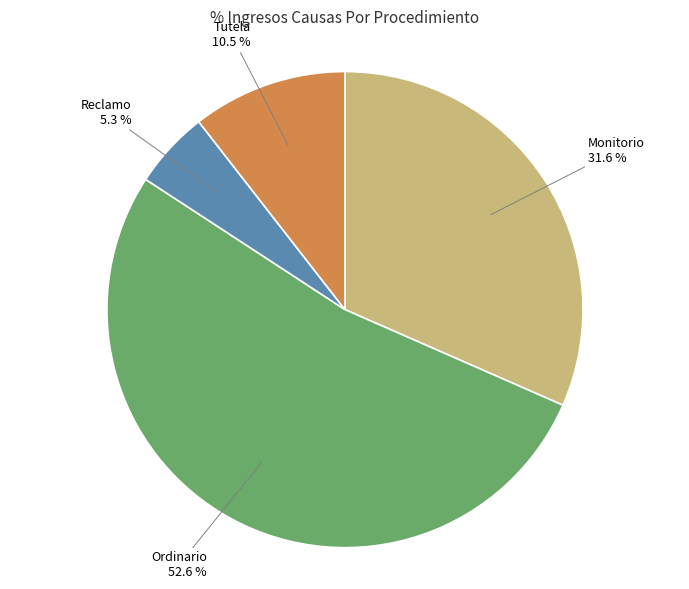

To the nearest percent, what is the combined percentage of Tutela and Reclamo?

16%